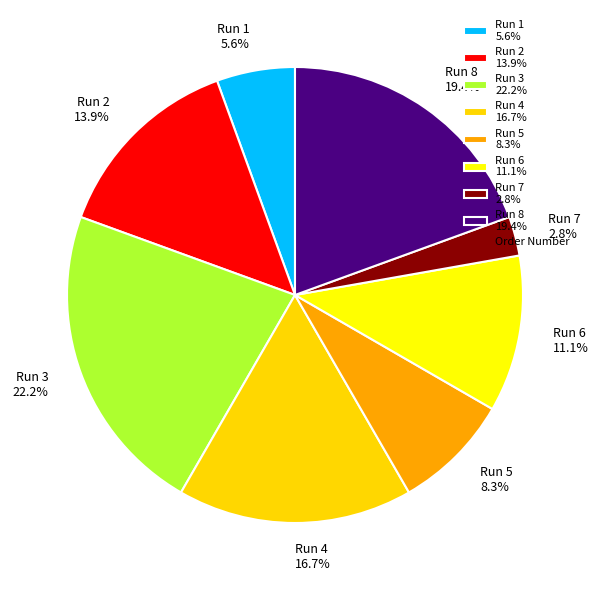

To the nearest percent, what is the difference between the Run 3 and Run 4 slice percentages?

6%